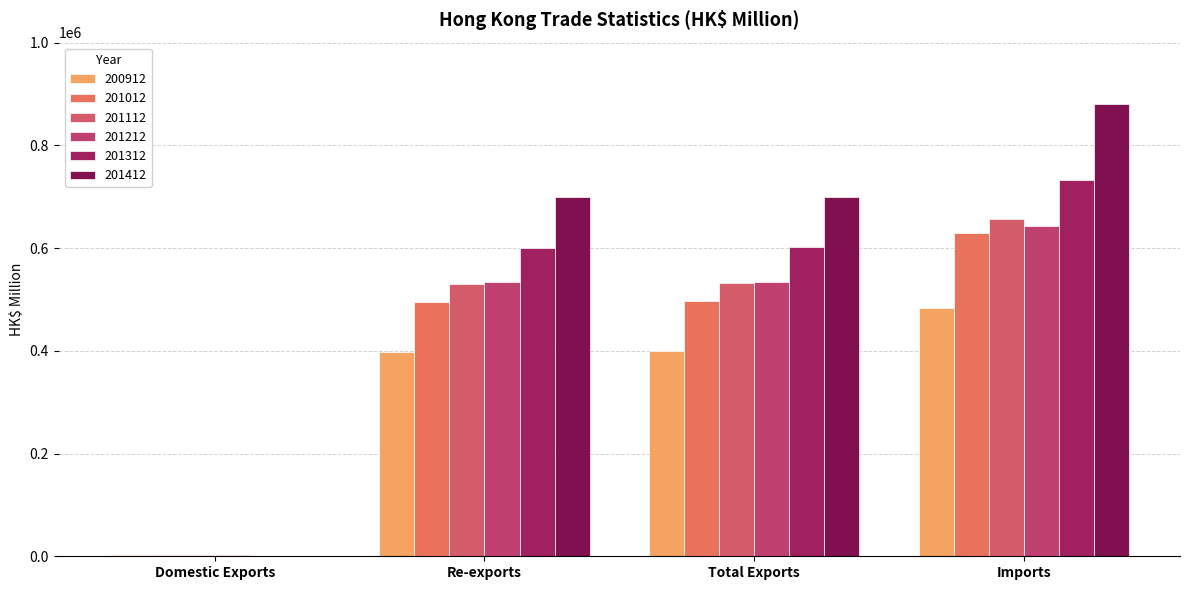

What is the total value across all series at Domestic Exports?

11207.5